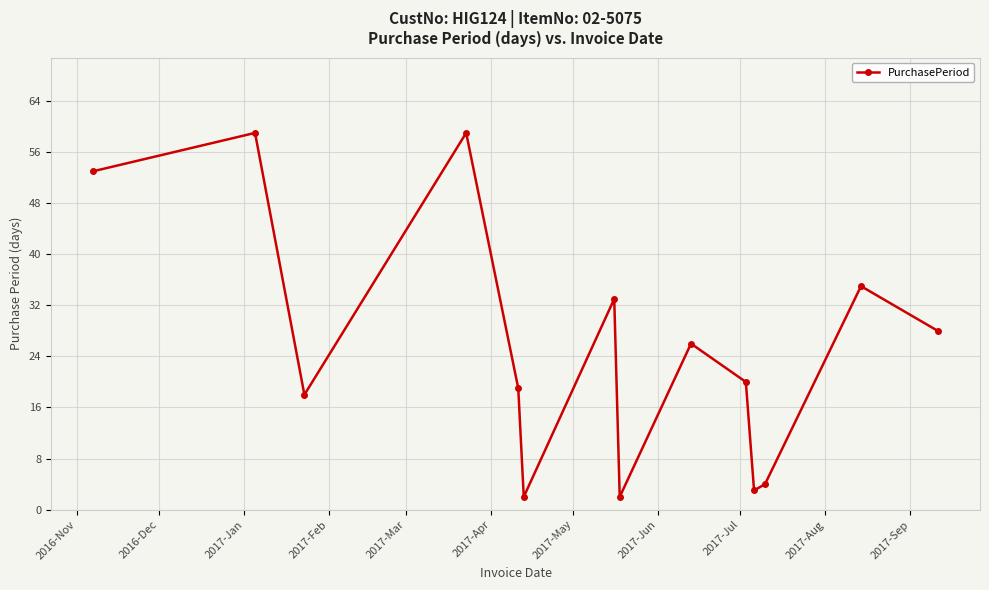

How many data points does each series have?

14